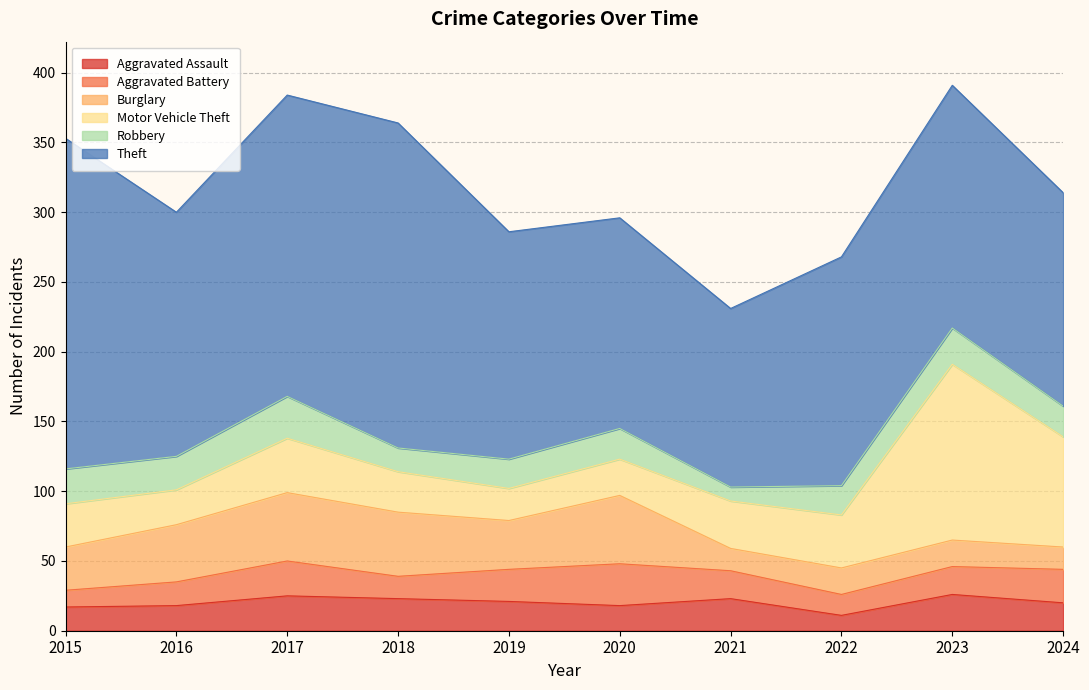

Count the number of data series in this chart.

6